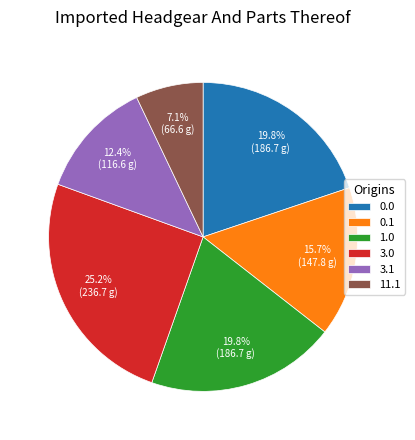

Is there a majority slice in this chart?

No